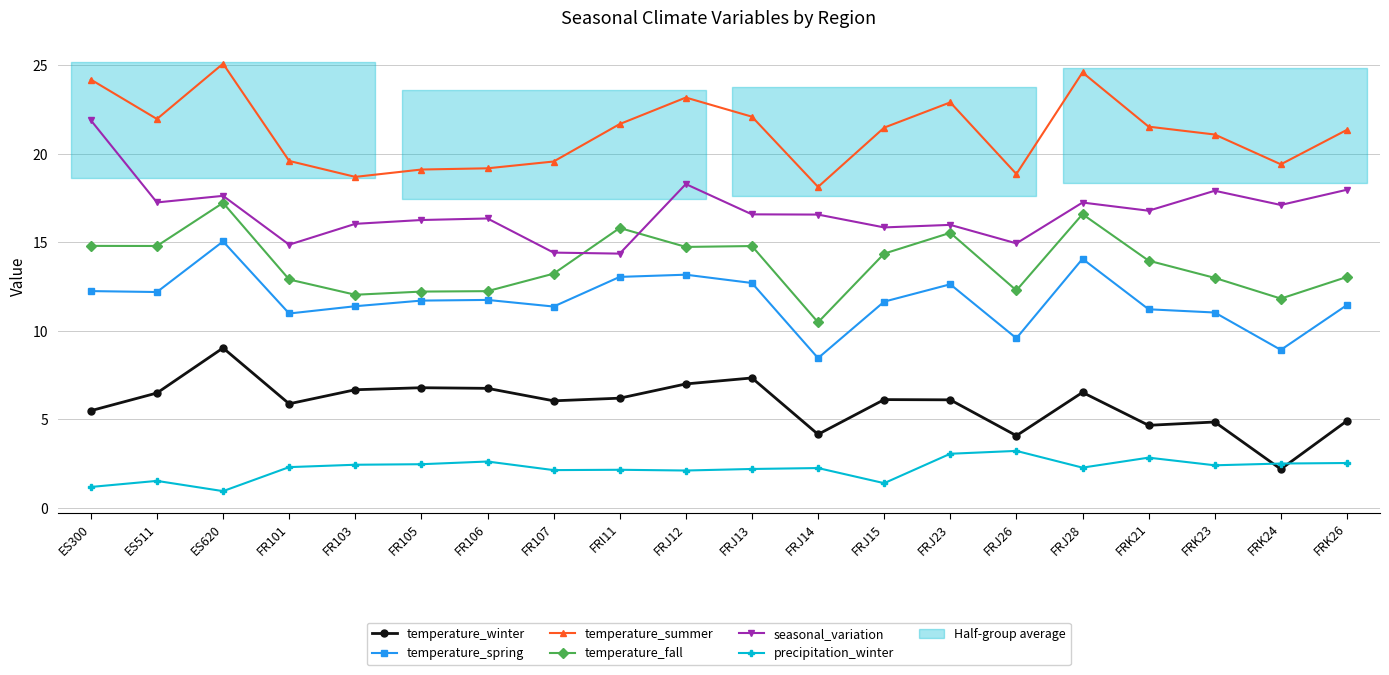

What is the difference between the maximum and second lowest values in the seasonal_variation series?

7.5